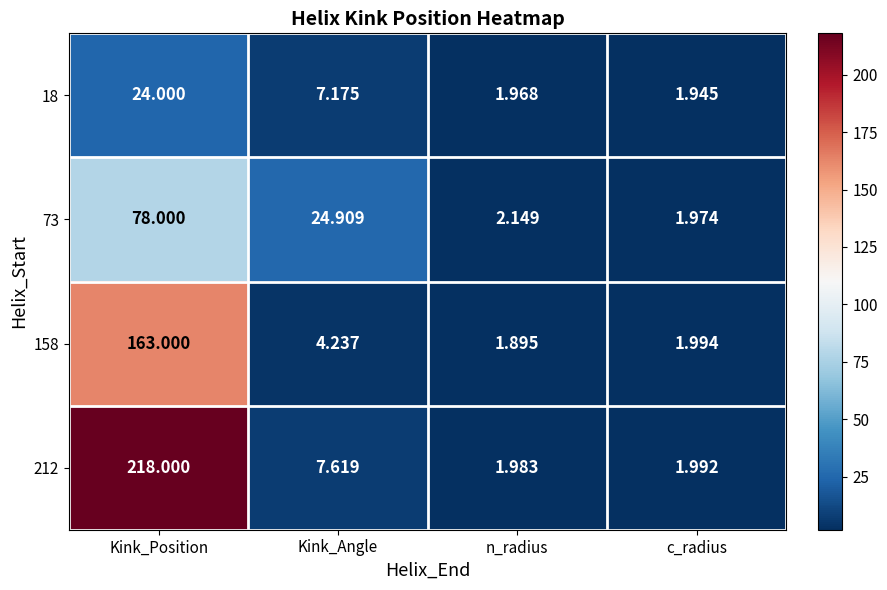

At which category is the sum across all series the highest?

Kink_Position